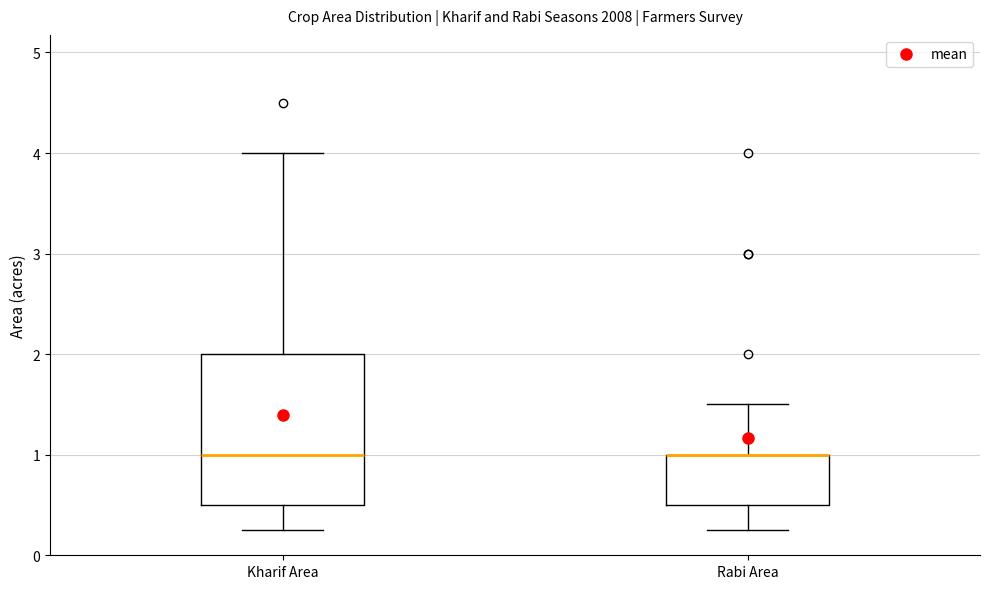

Where does the lower whisker of the box for Rabi Area end on the y-axis? The values are not printed on the chart, so give them approximately, as read against the axis.

0.3